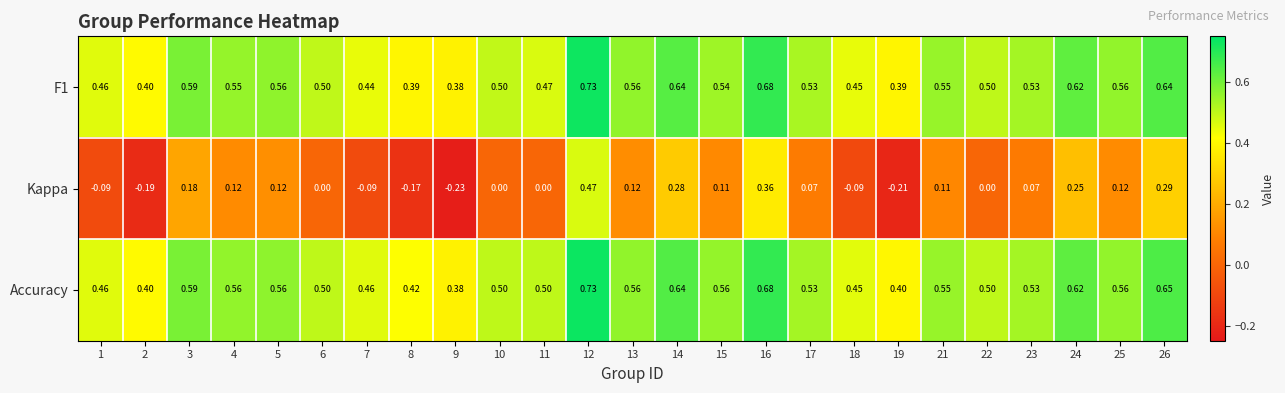

Is the value of Kappa at 10 greater than the value of F1 at 24?

No